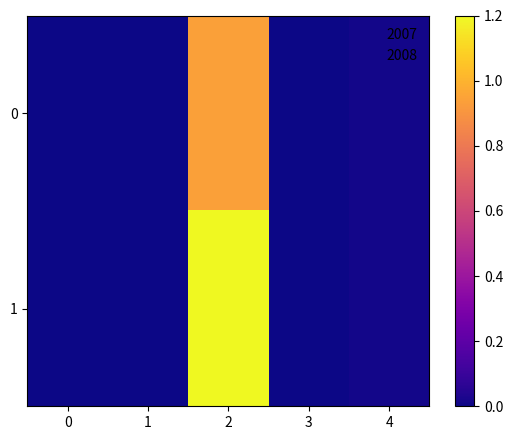

At how many categories does at least one series exceed 0?

2